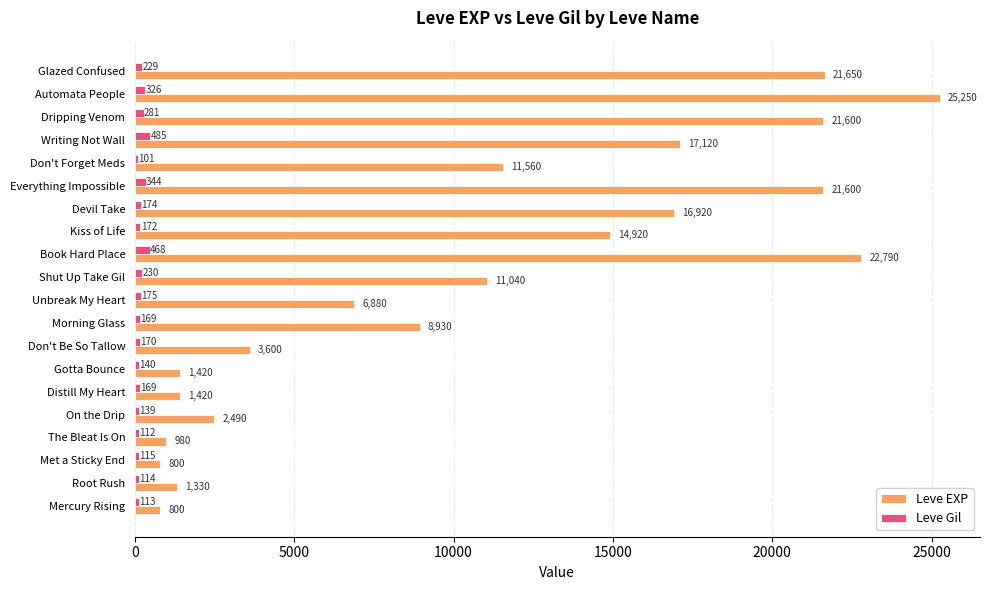

Which series changed the most between Devil Take and Glazed Confused?

Leve EXP